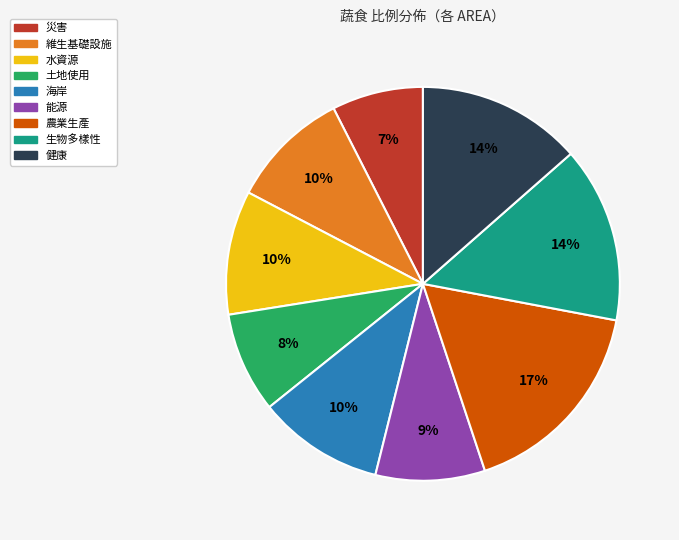

Which slice is the smallest?

災害